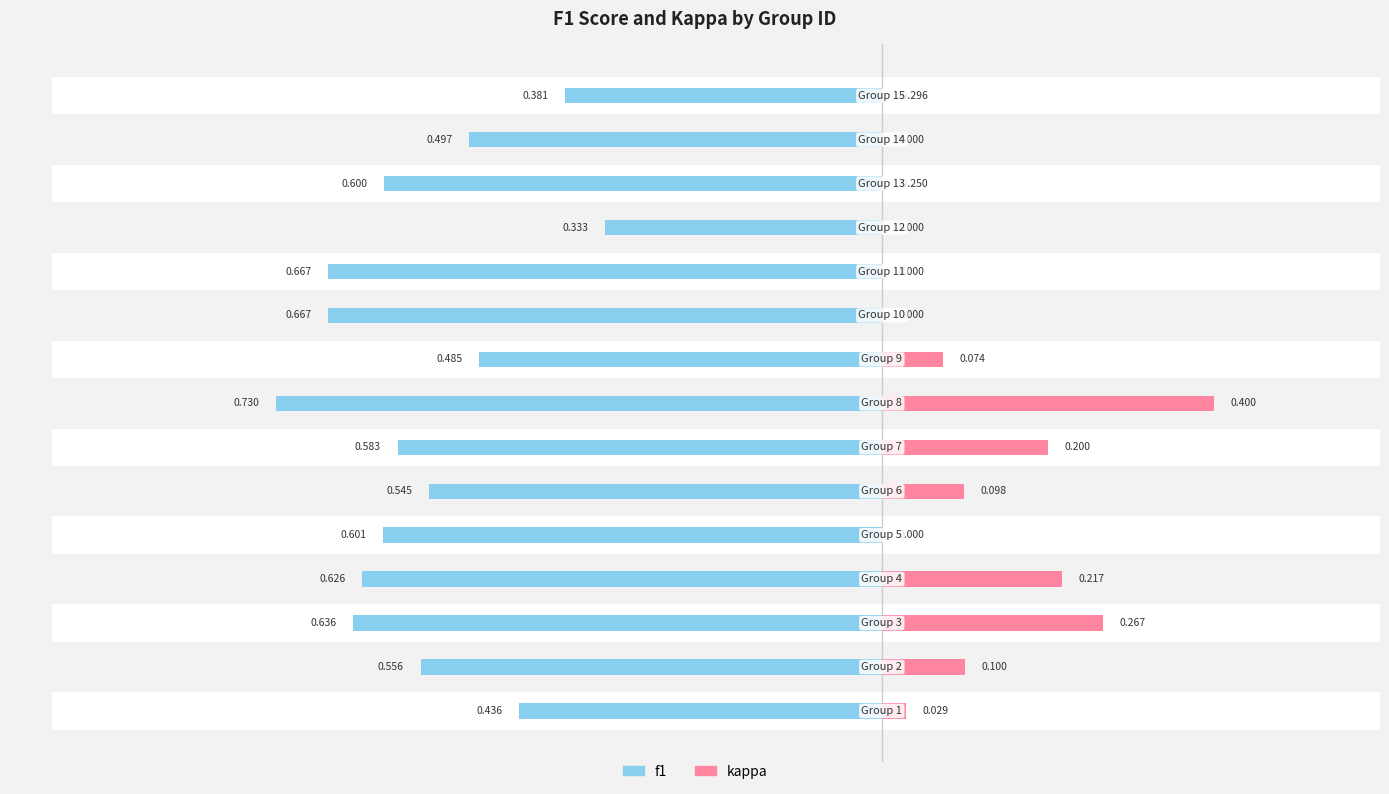

Which series has the largest range (max minus min)?

kappa